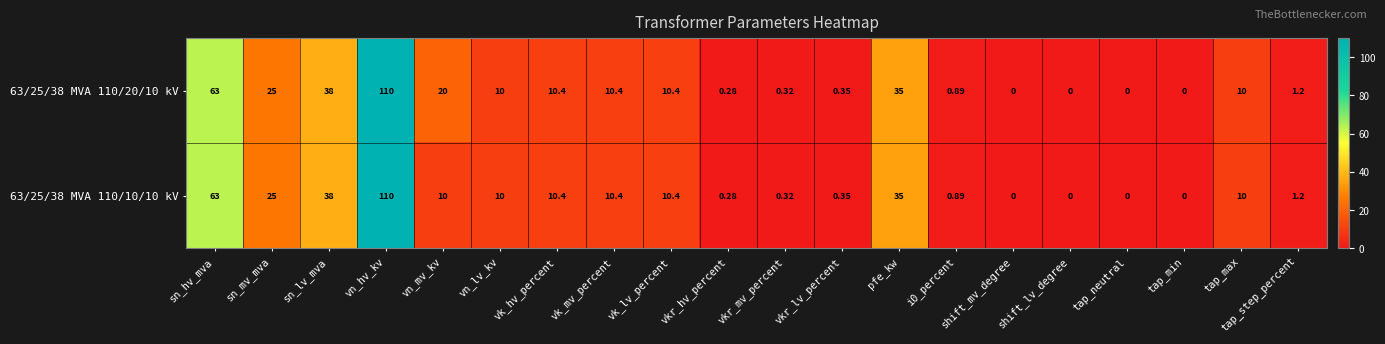

Where does the 63/25/38 MVA 110/10/10 kV series first go above 10?

sn_hv_mva